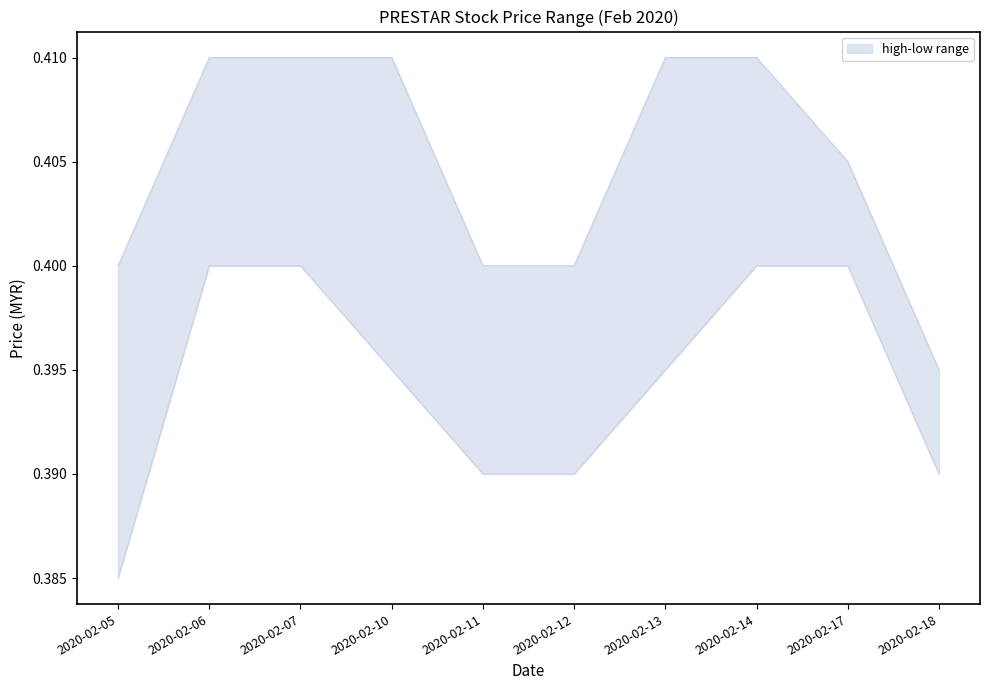

How many data points does each series have?

10